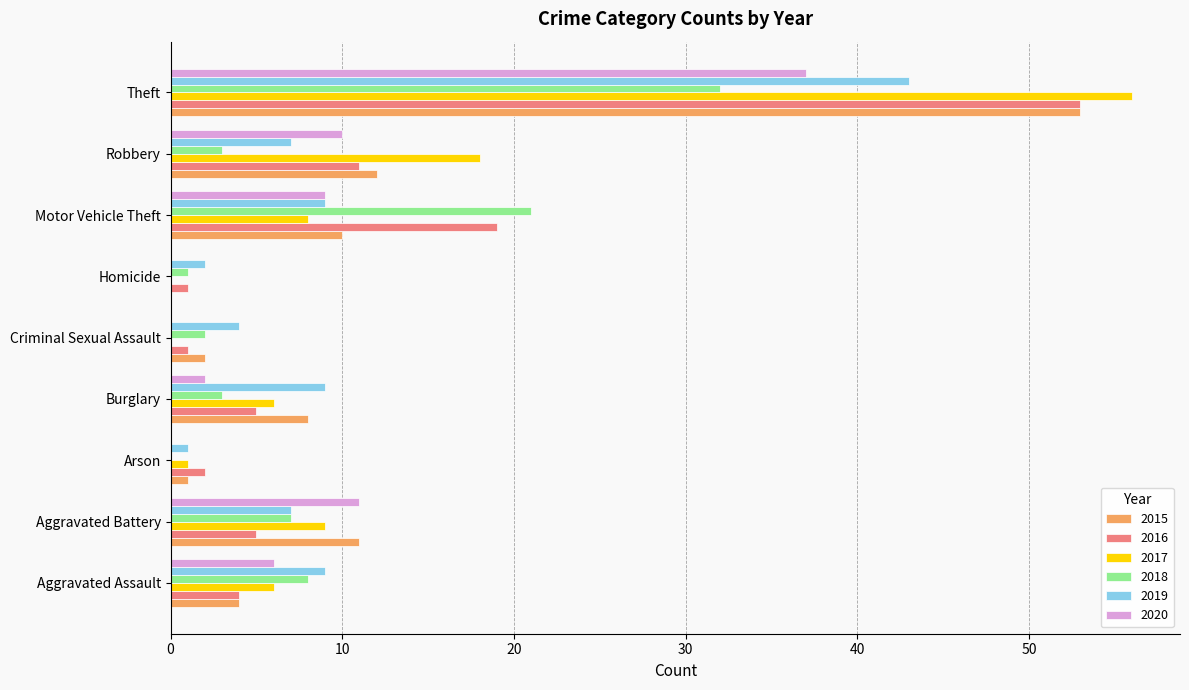

At which category is the sum across all series the highest?

Theft